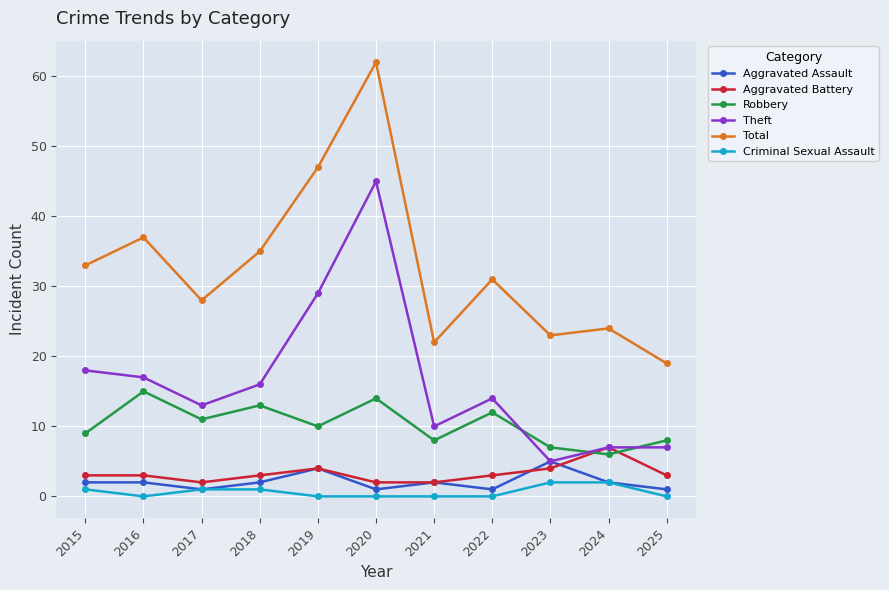

At which label does Total reach its minimum?

2025